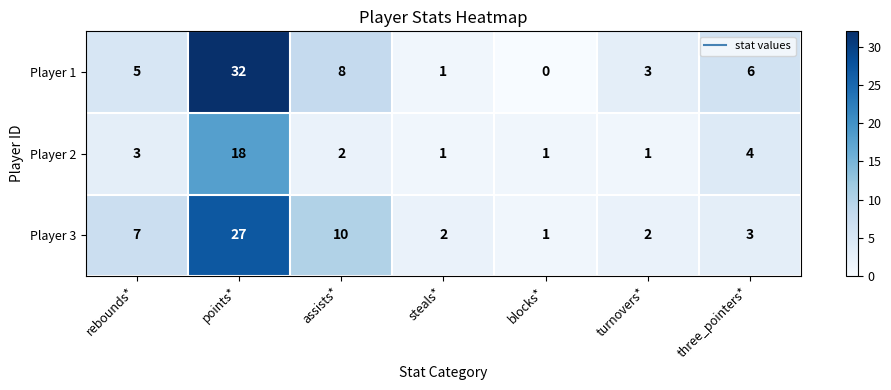

What is the sum of the Player 1 values at rebounds* and assists*?

13